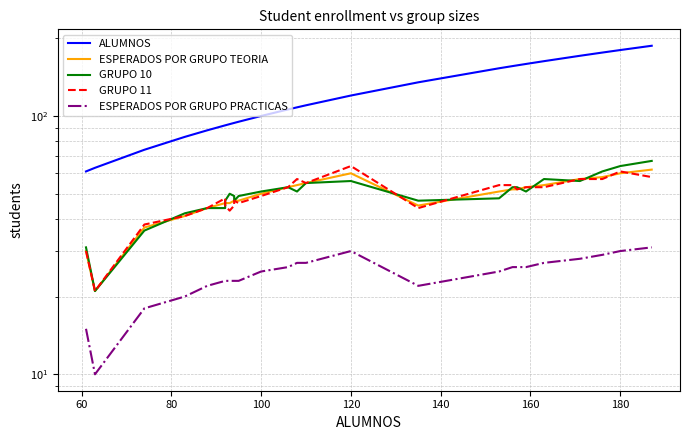

What is the sum of all ALUMNOS values?

3110